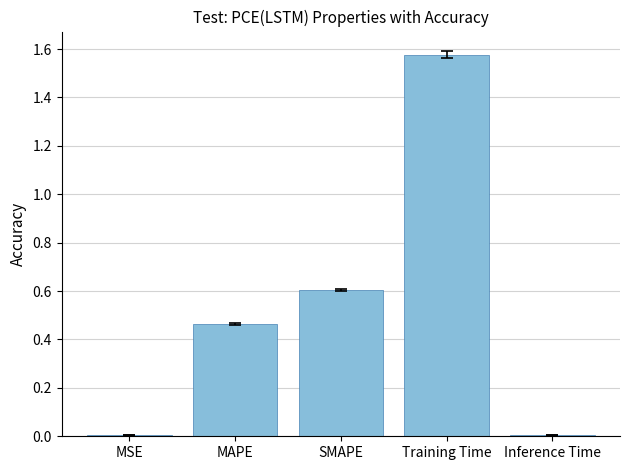

Are the bars horizontal?

No